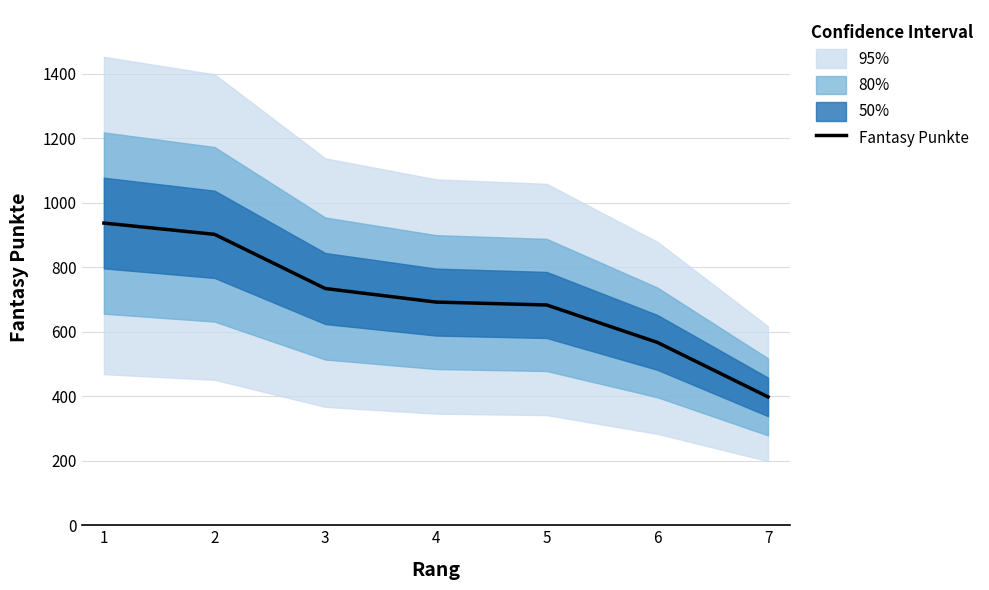

Reading left to right, list all the values displayed in this chart.

1=937	2=902	3=734	4=692	5=683	6=567	7=398